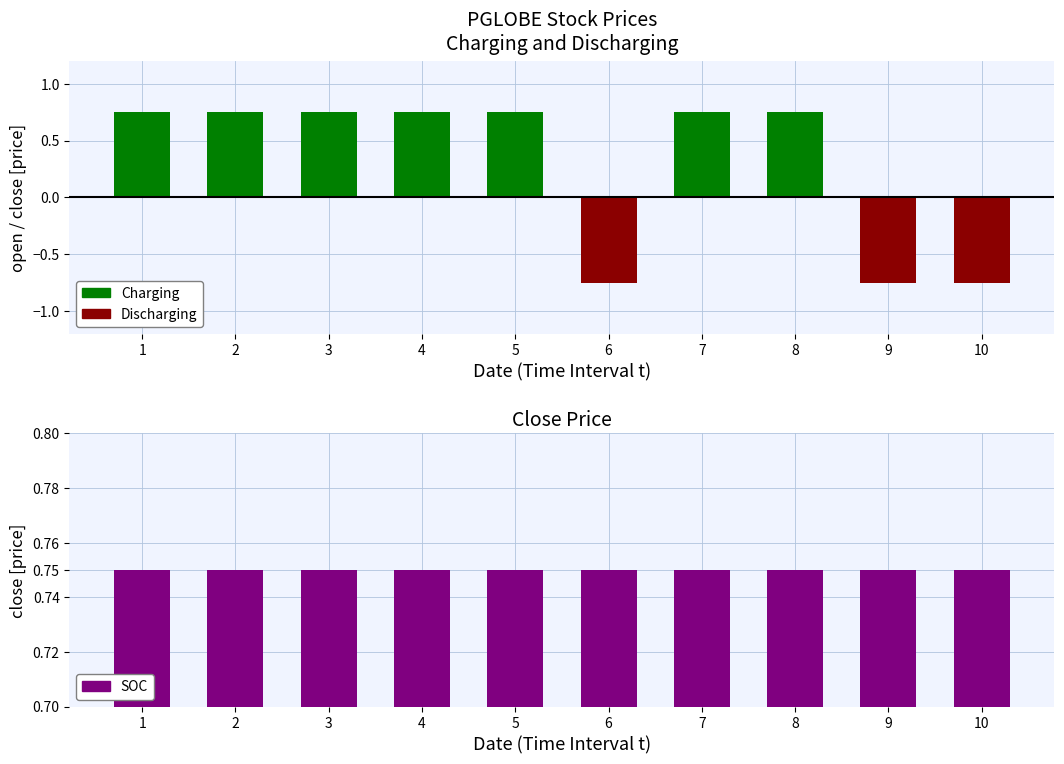

List the series in order of their overall mean, lowest first.

Discharging, Charging, SOC